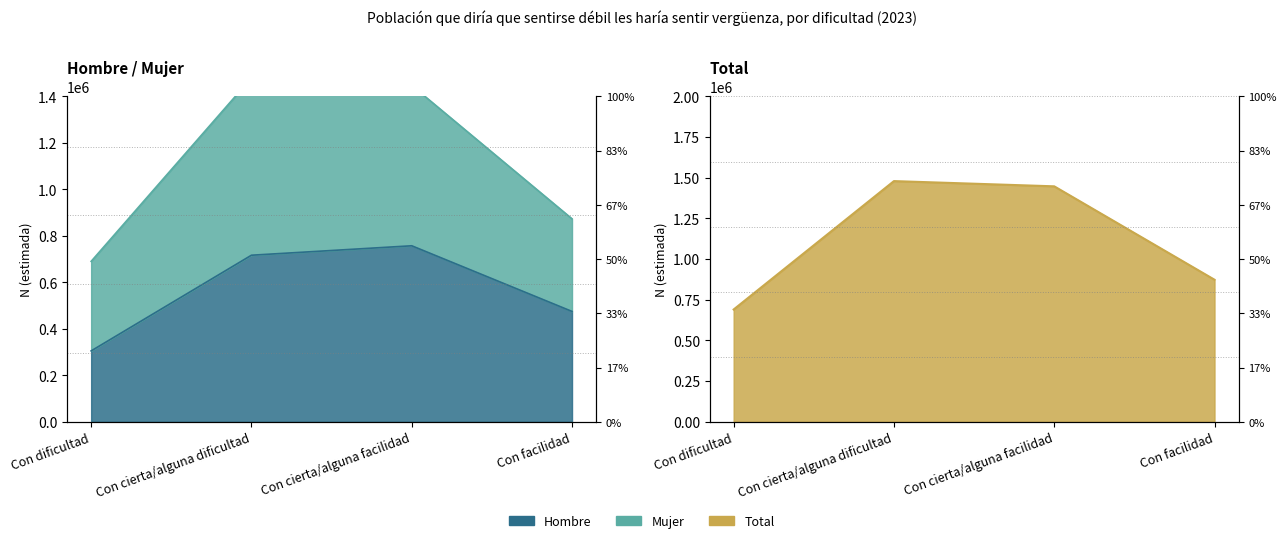

True or false: Mujer and Total intersect in this chart.

False